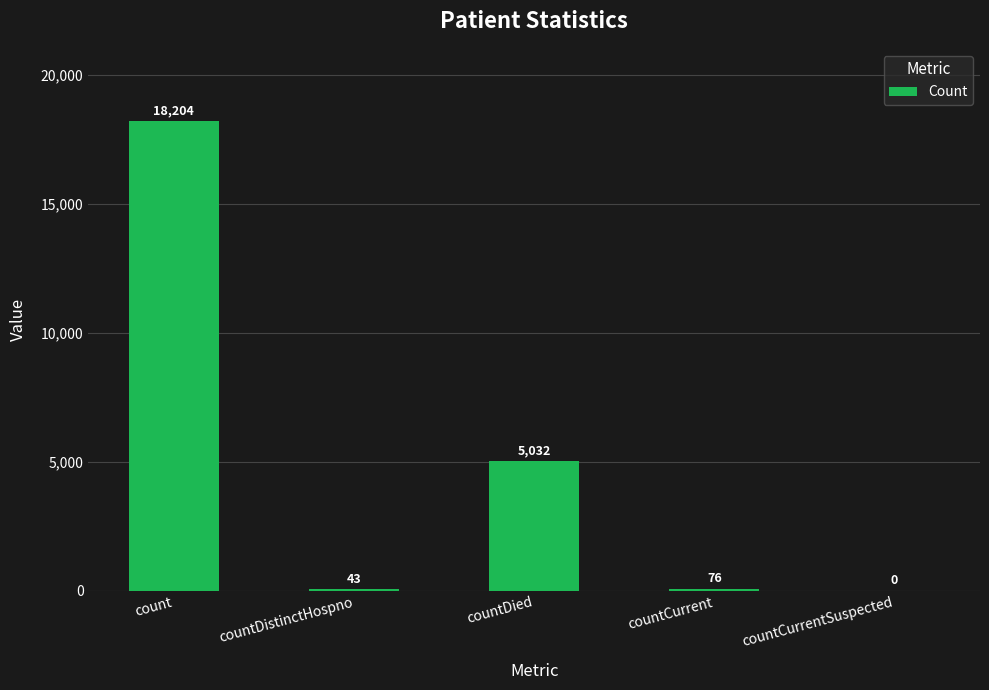

What is the greatest value displayed?

18204